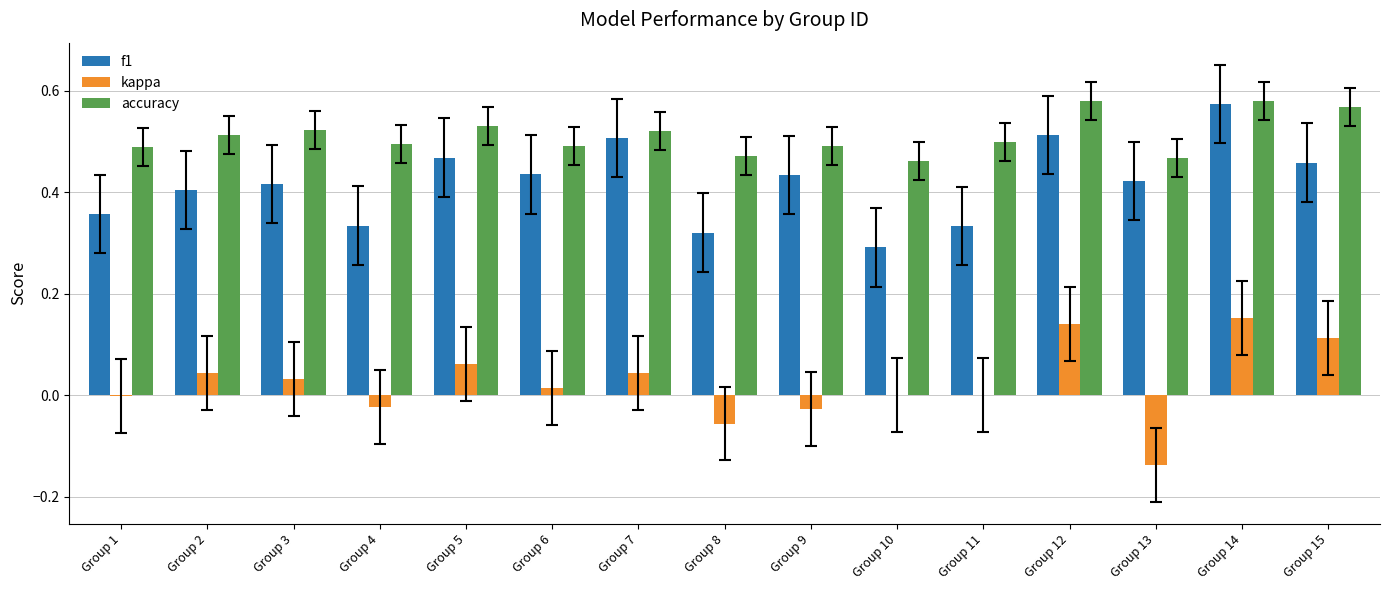

Is it true that kappa equals 0.0 at Group 7?

True